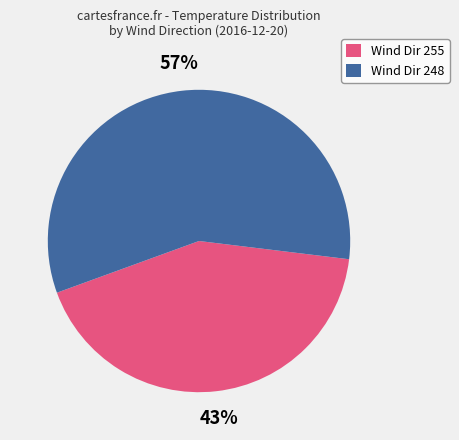

Is there any slice that represents more than half of the pie?

Yes